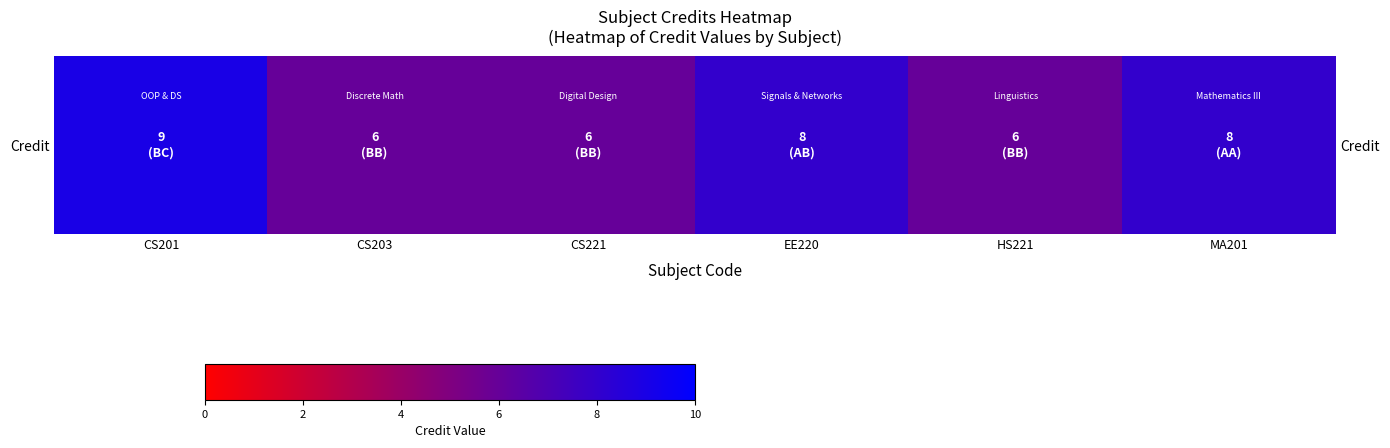

Where is the data nearest to the value 7?

CS203